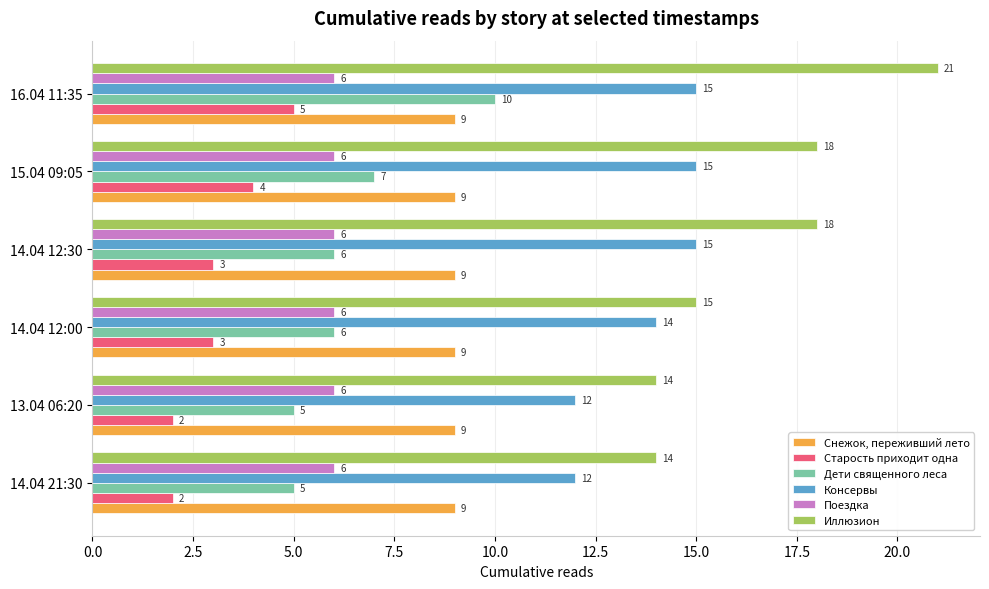

Which series has the largest range (max minus min)?

Иллюзион